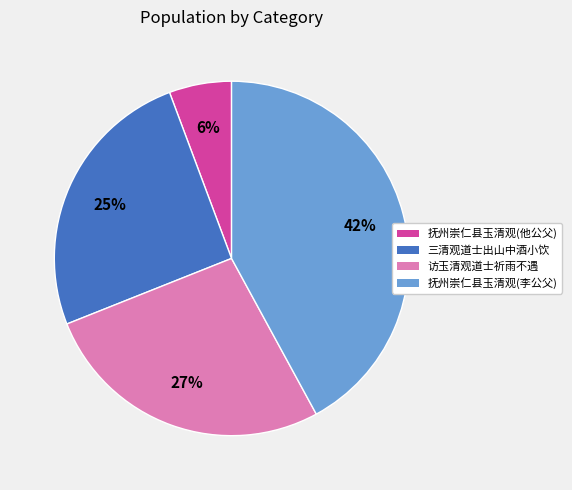

Between 抚州崇仁县玉清观(他公父) and 三清观道士出山中酒小饮, which is larger?

三清观道士出山中酒小饮